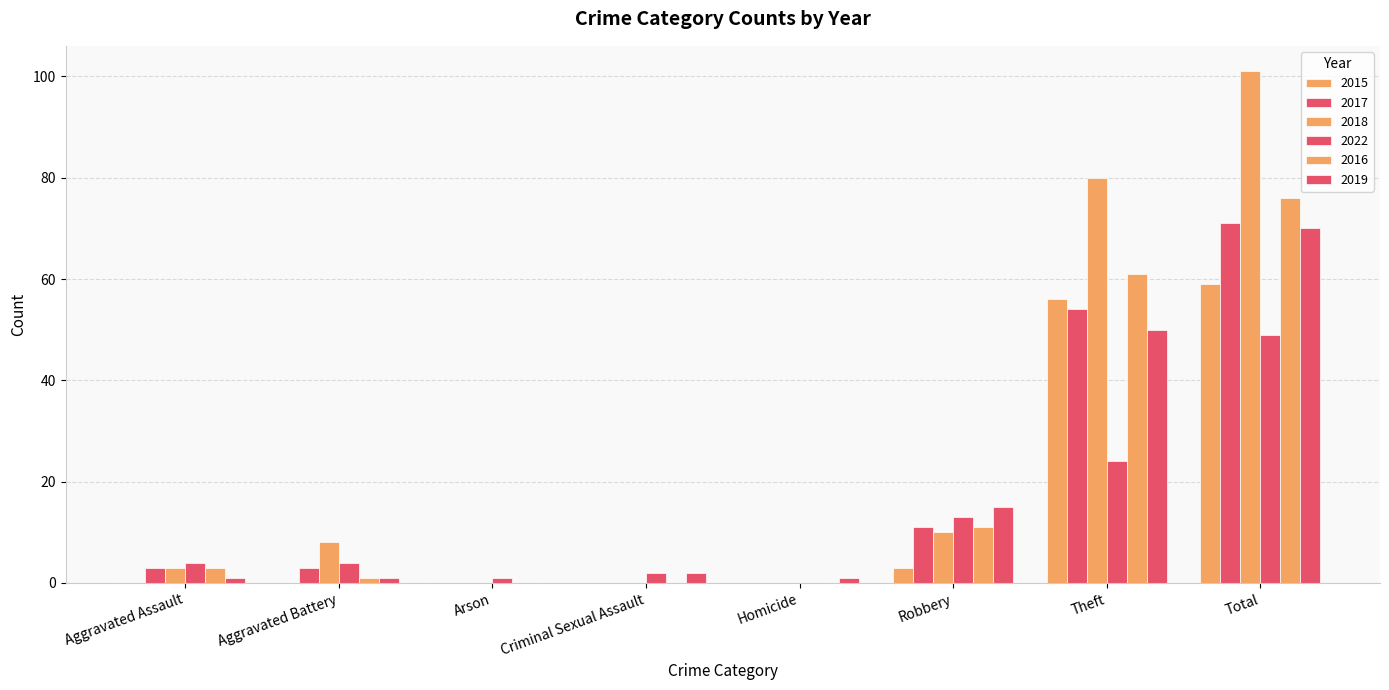

At how many categories does at least one series exceed 25?

2